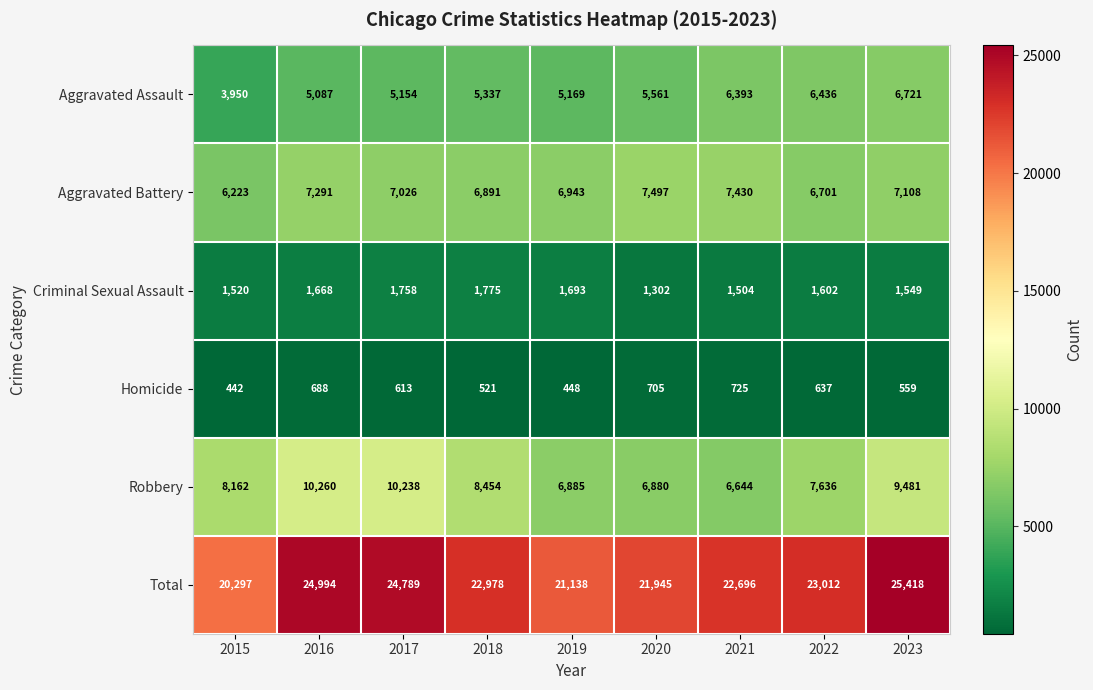

Rank the series at 2022 from lowest to highest value.

Homicide, Criminal Sexual Assault, Aggravated Assault, Aggravated Battery, Robbery, Total